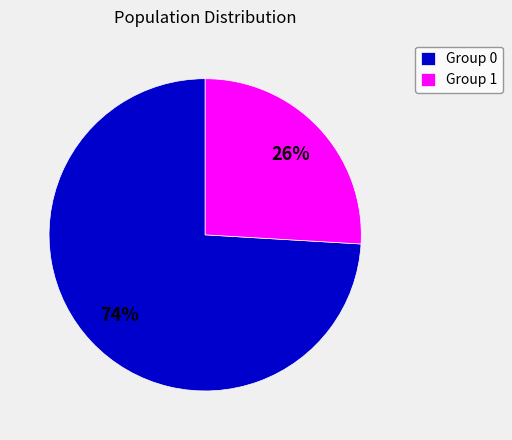

To the nearest percent, what is the difference between the largest and smallest slice percentages?

48%